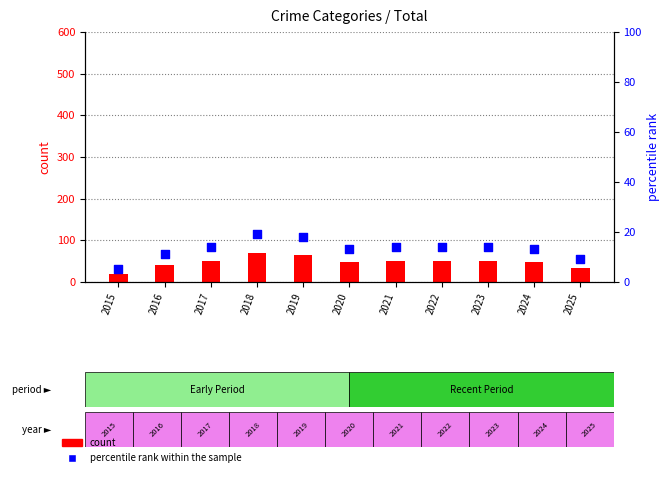

Which series has the largest total across all categories?

count